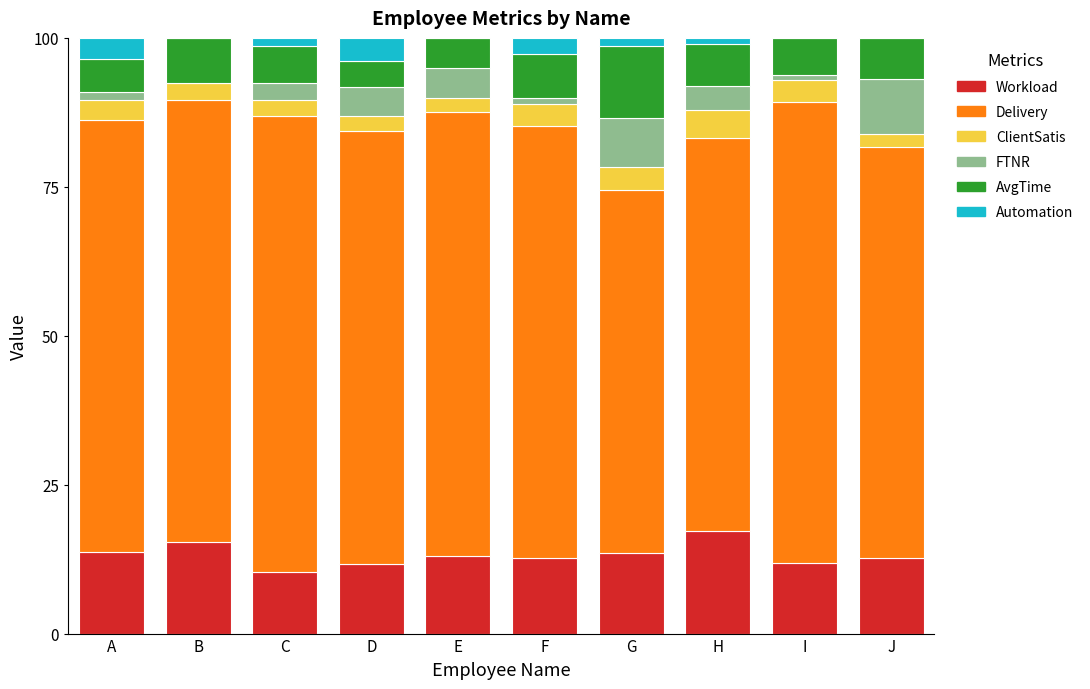

What is the highest value of the Workload series?

17.3